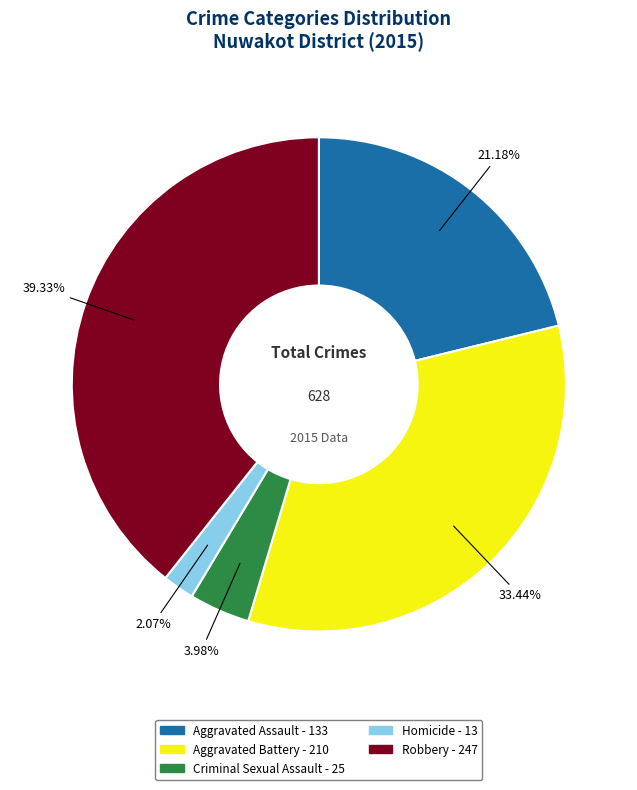

Rank the categories by value from lowest to highest.

Homicide, Criminal Sexual Assault, Aggravated Assault, Aggravated Battery, Robbery